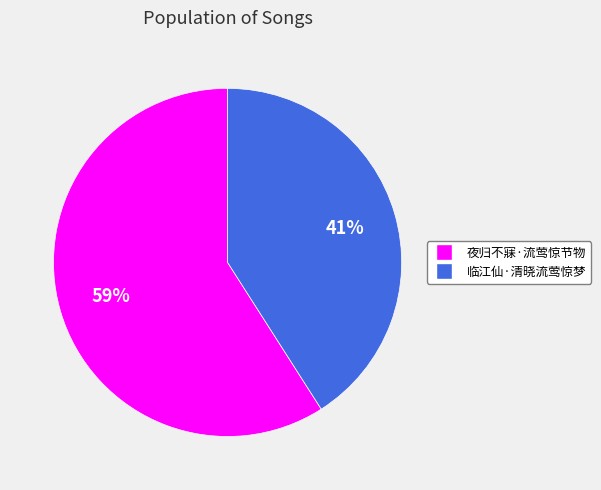

Is there any slice that represents more than half of the pie?

Yes